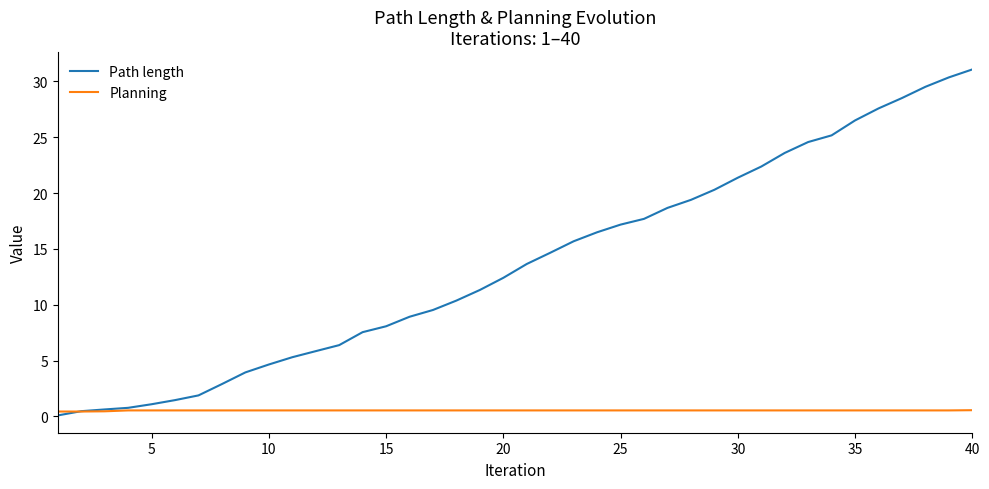

Which series has the largest range (max minus min)?

Path length